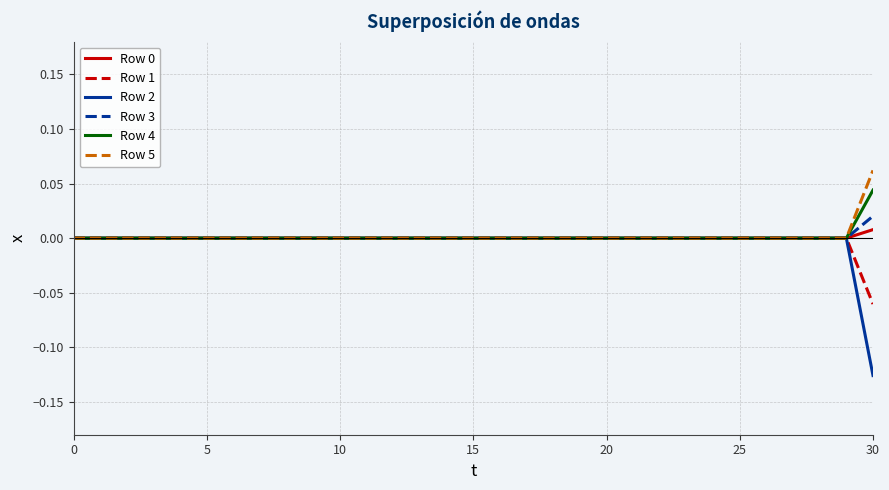

Which series has the widest spread of values?

Row 2